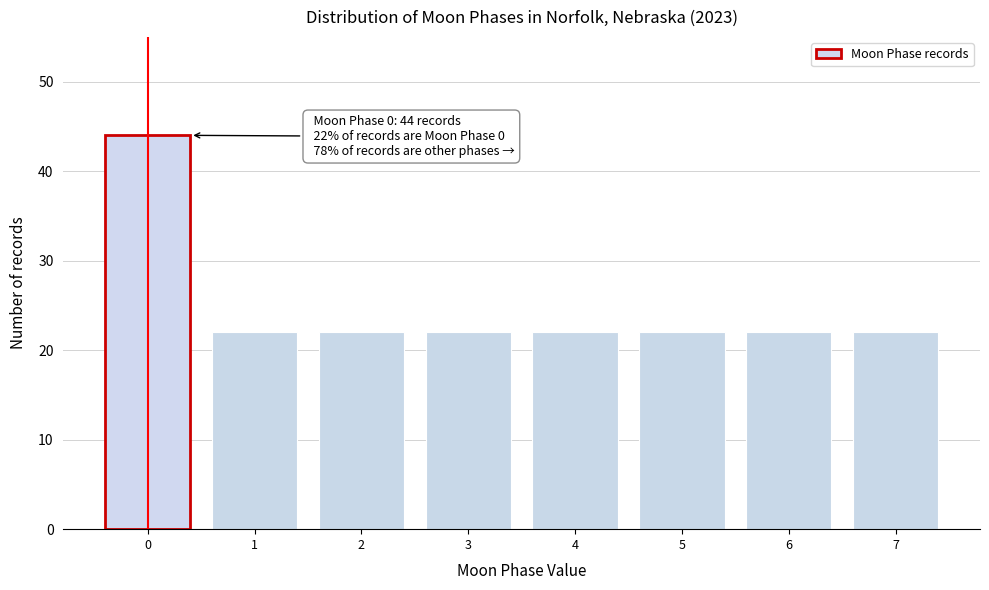

Reading left to right, list all the values displayed in this chart.

0=44	1=22	2=22	3=22	4=22	5=22	6=22	7=22